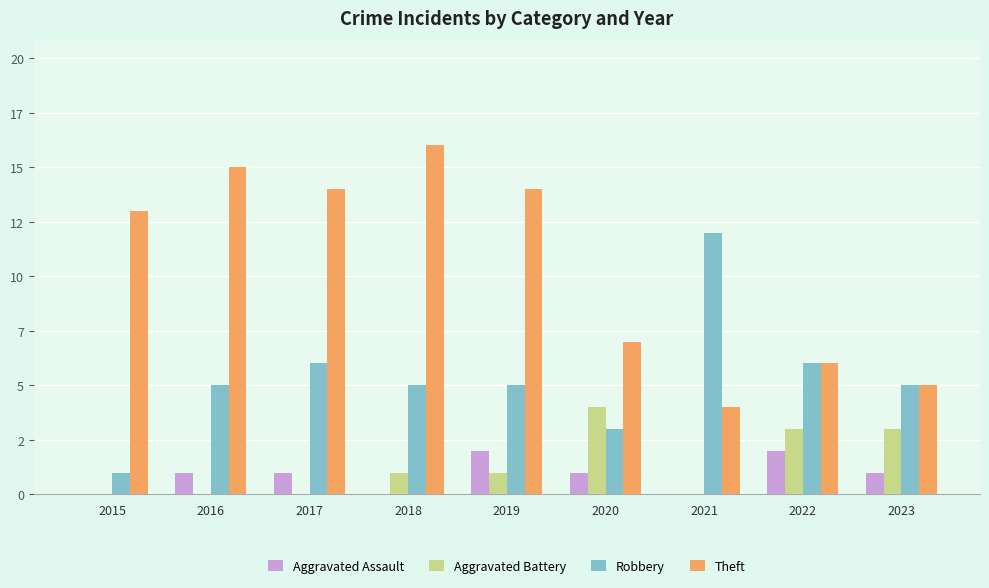

Are the bars horizontal?

No